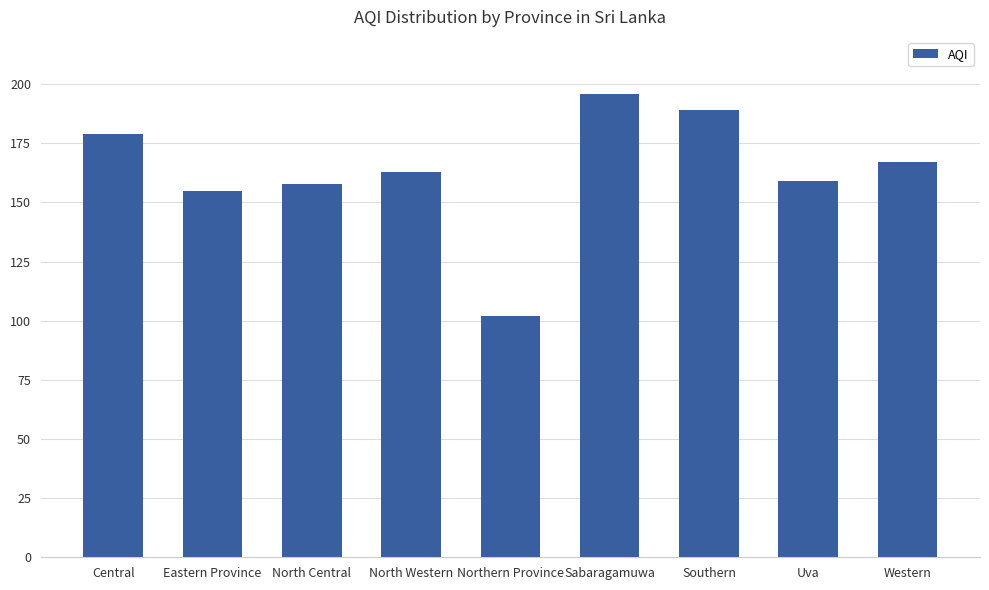

Read the value at North Central.

158